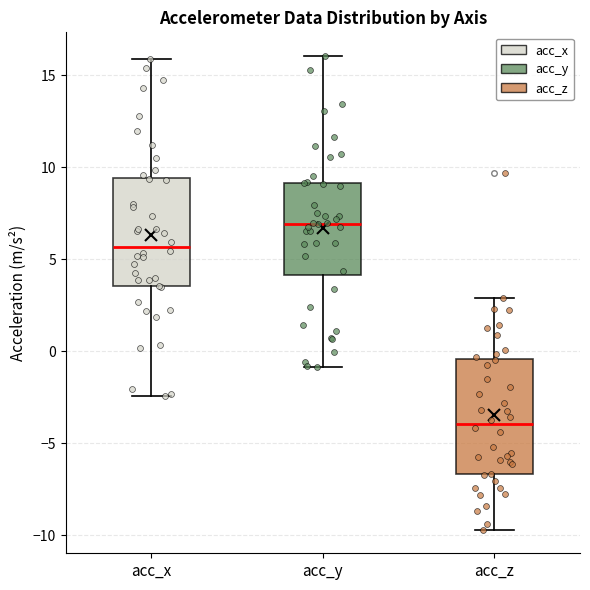

Reading left to right, read every box against the y-axis: the position of its median line, the range the box covers, and the ends of its whiskers. The values are not printed on the chart, so give them approximately, as read against the axis.

acc_x: median 5.5, box 3.5 to 9.5, whiskers -2.5 to 16.0
acc_y: median 7.0, box 4.0 to 9.0, whiskers -1.0 to 16.0
acc_z: median -4.0, box -6.5 to -0.5, whiskers -9.5 to 3.0